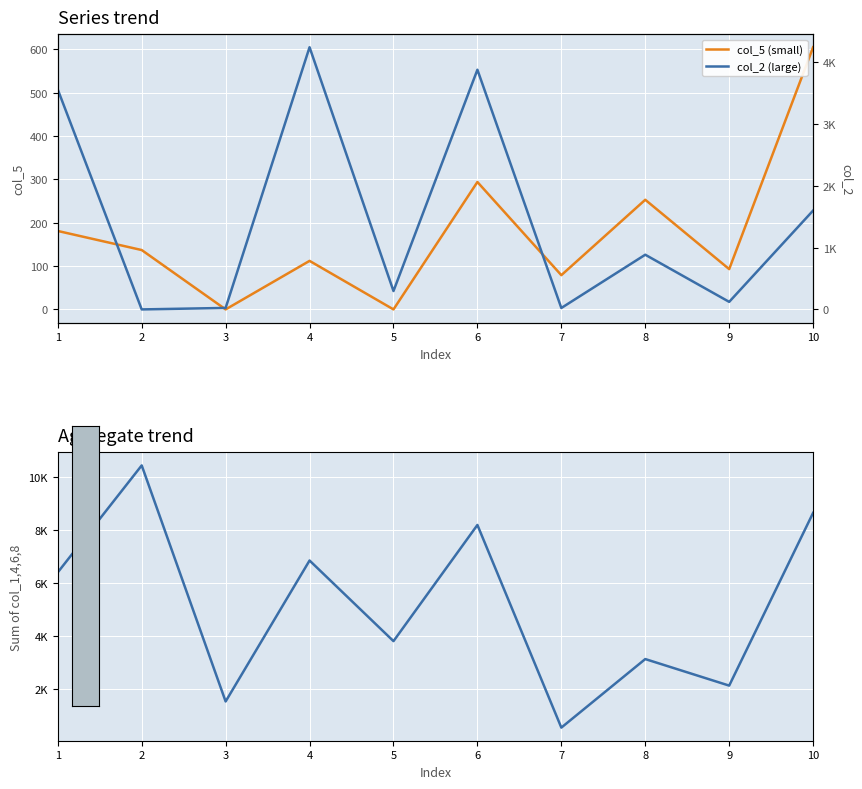

The value of col_2 at 6 is 6764. True or false?

False